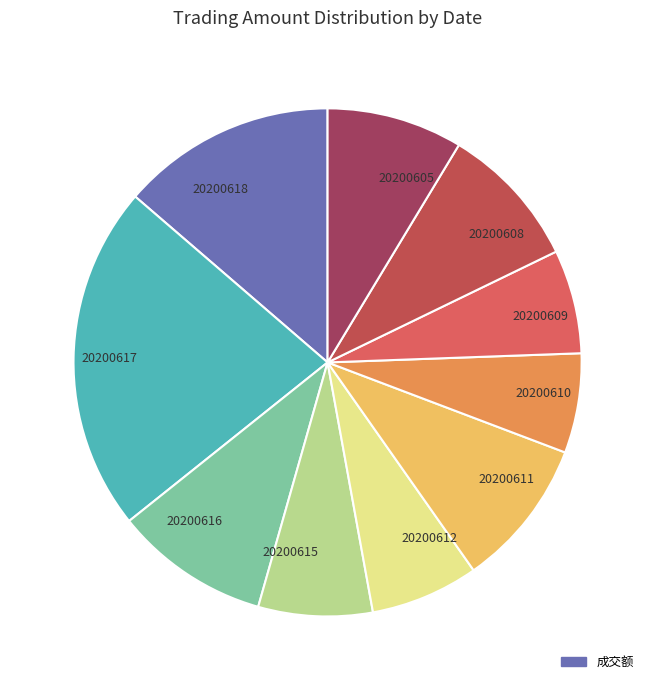

What is the ratio of the value at 20200615 to the value at 20200617?

0.3